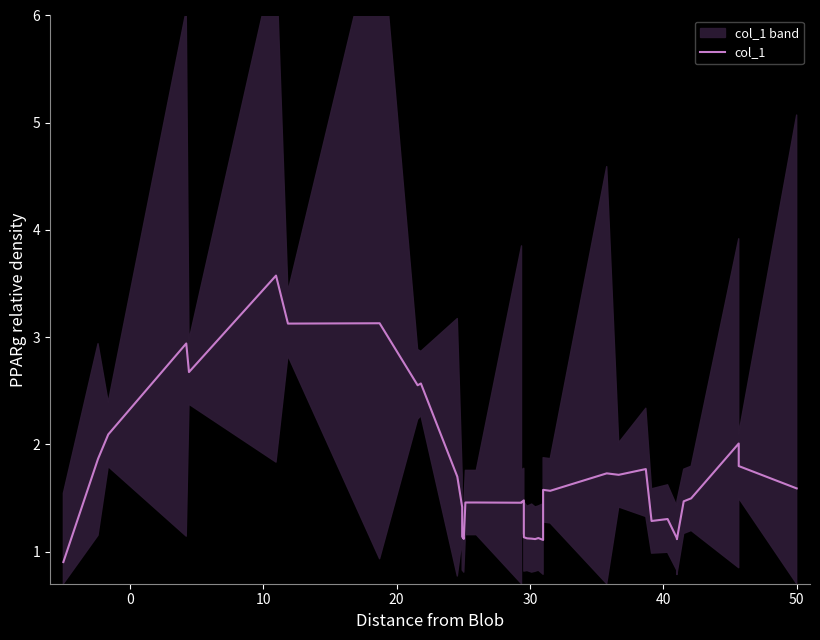

What is the value of the 17th point from the left?

1.5